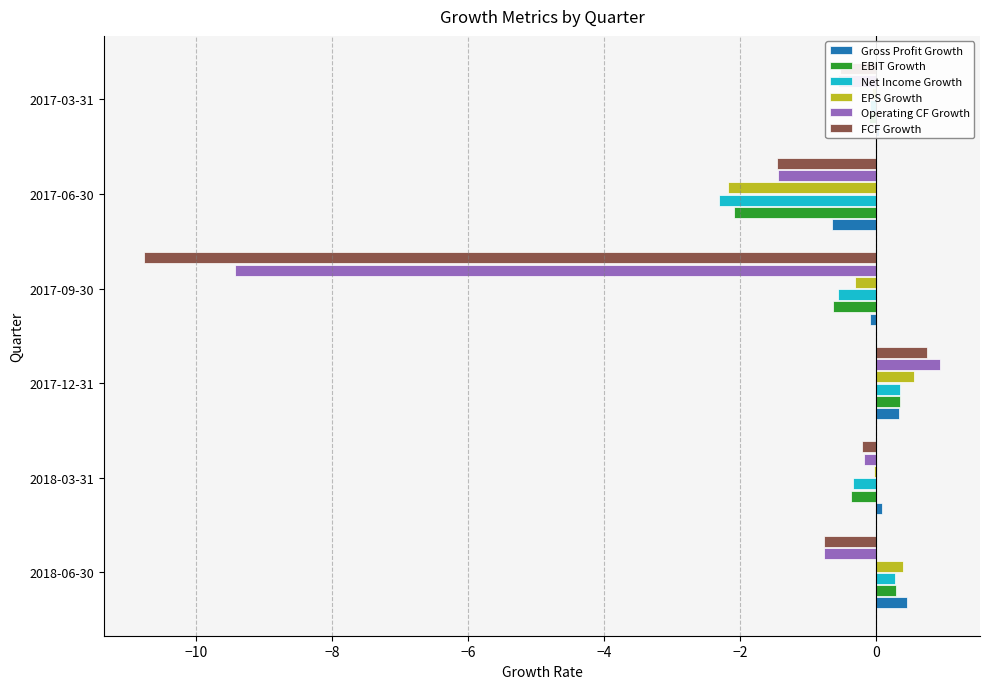

Which series has the widest spread of values?

FCF Growth